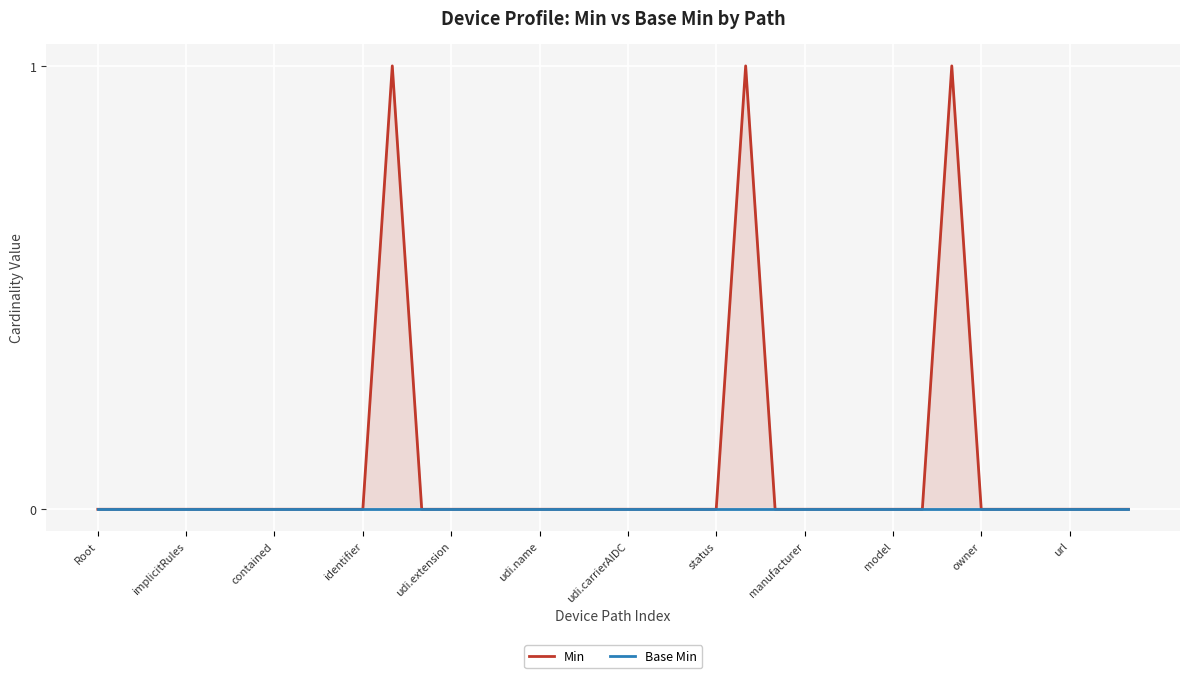

At which category does the chart reach its peak across all series?

owner